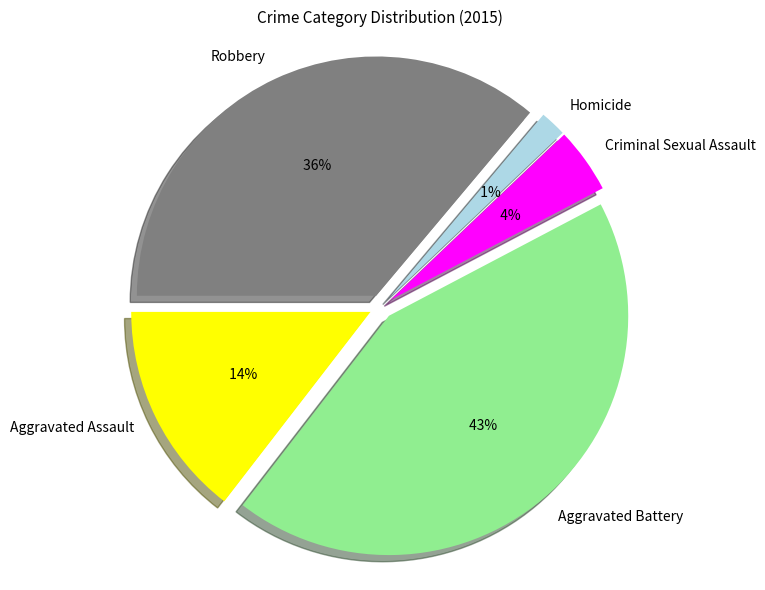

What is the smallest slice in the pie chart?

Homicide